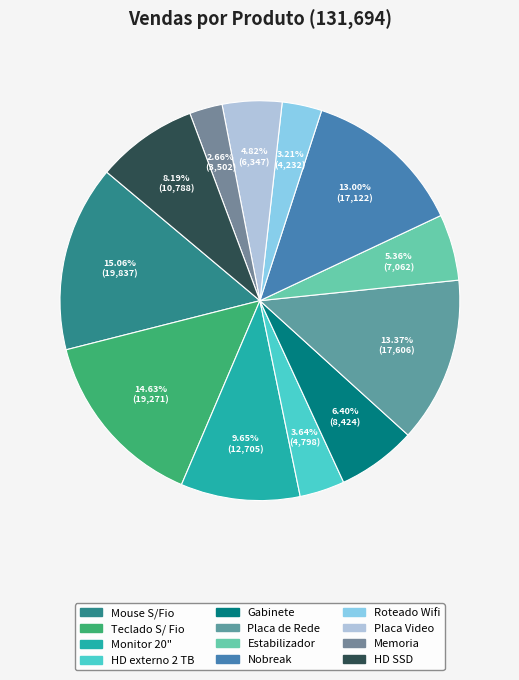

What is the change in value from Teclado S/ Fio to HD externo 2 TB?

-14473